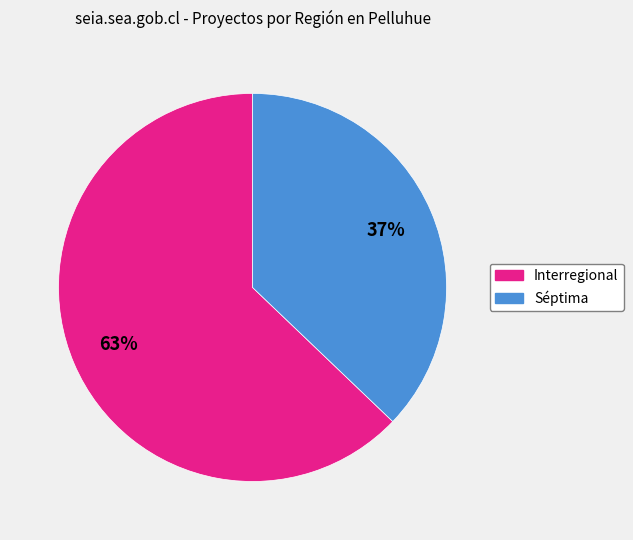

To the nearest percent, what portion does Interregional represent?

63%